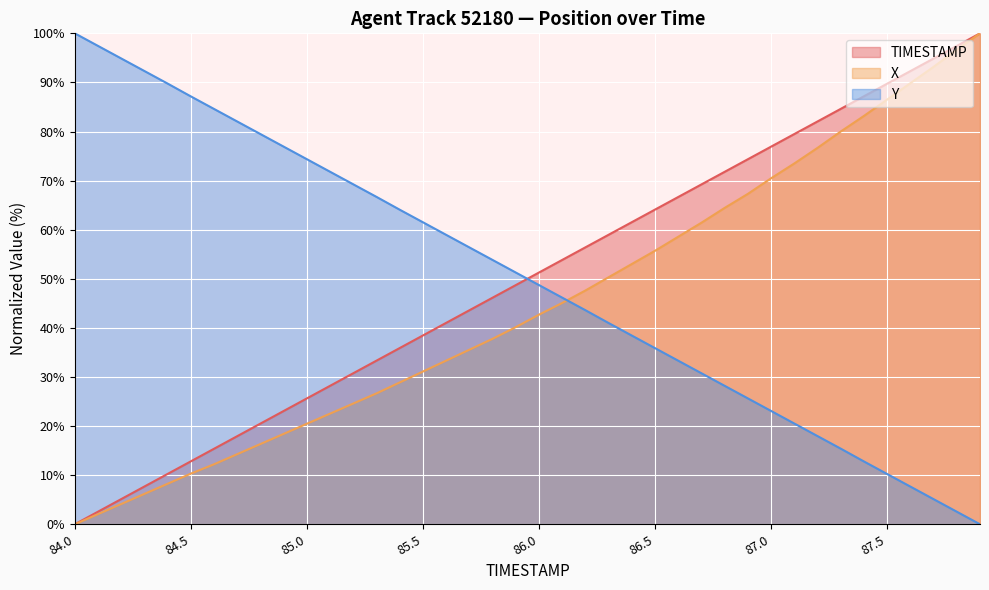

Which series has the widest spread of values?

TIMESTAMP